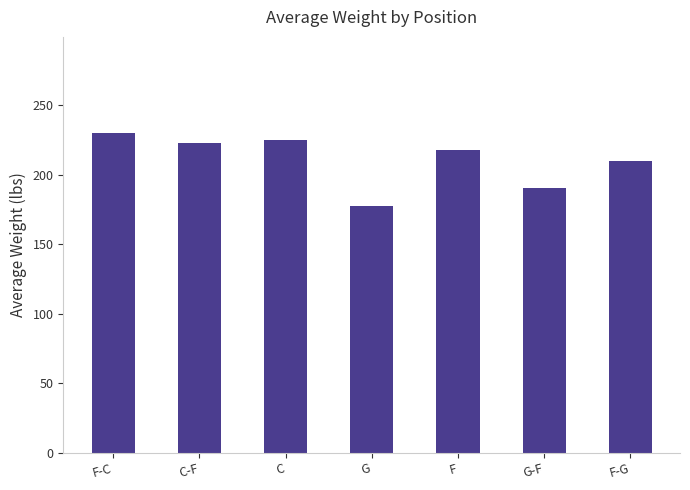

The value at G is 274.9. True or false?

False